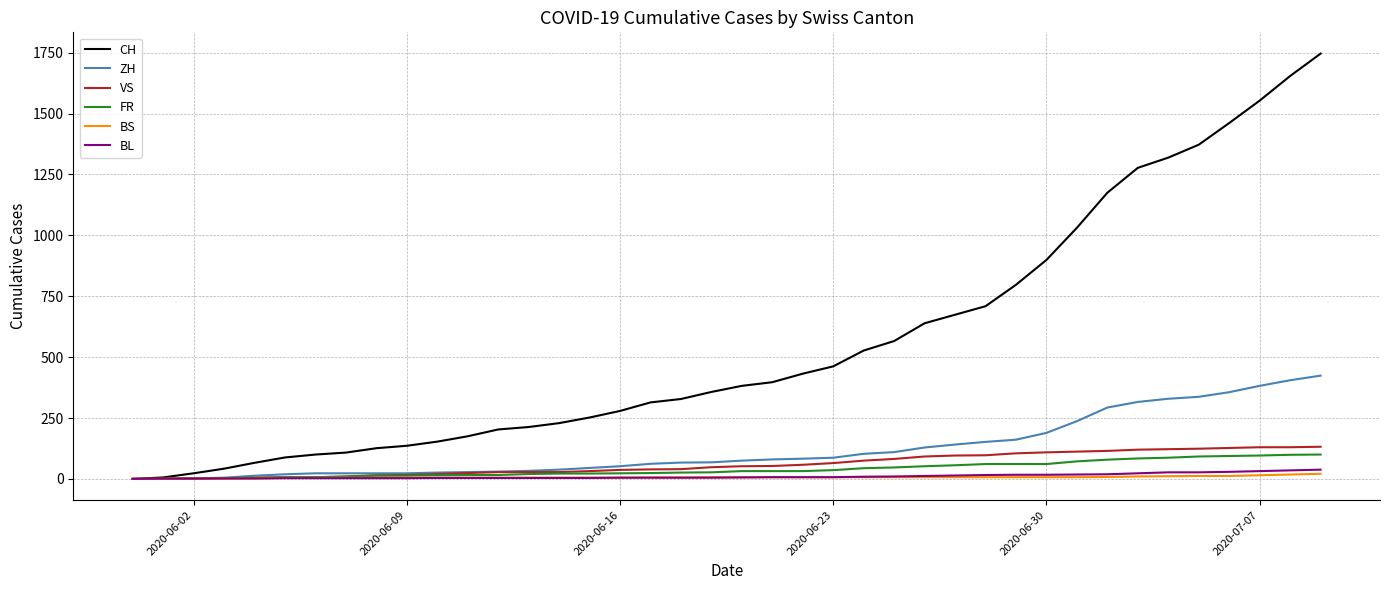

What is the maximum value shown in the chart?

1746